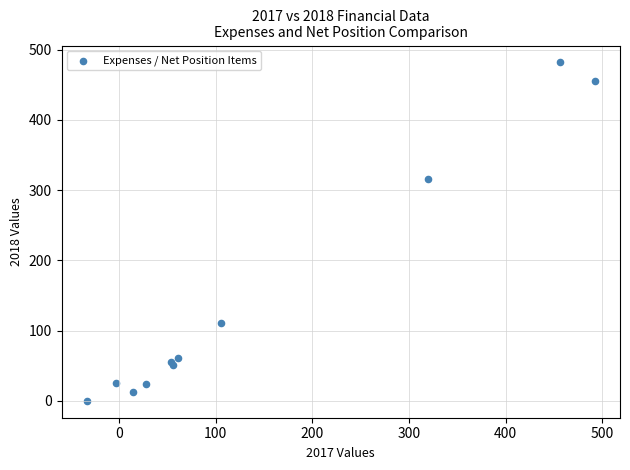

What Y value in the scatter plot is closest to 240?

315.5